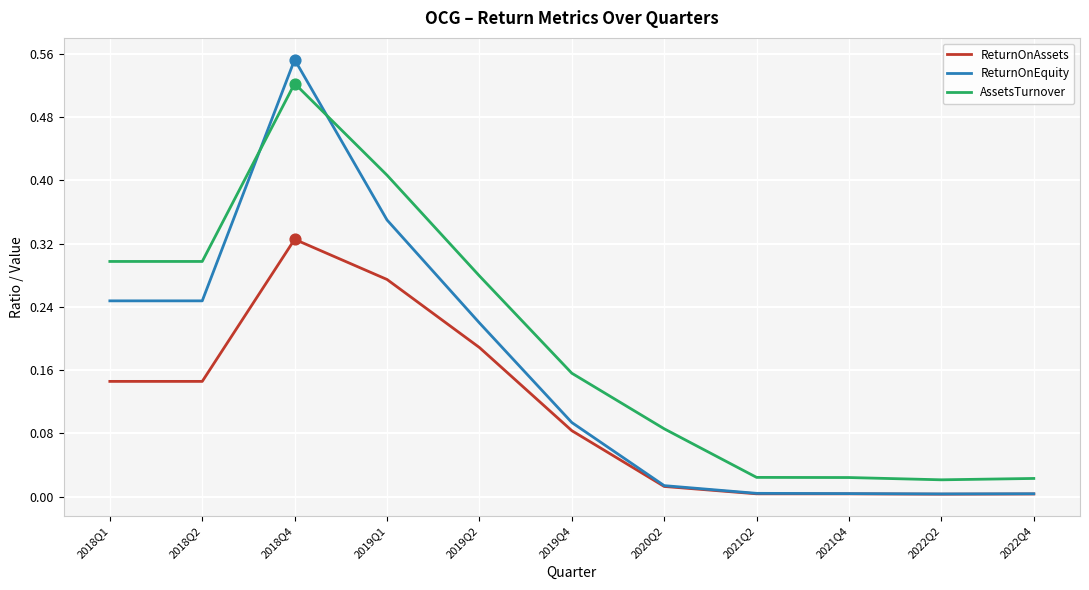

At which category is the sum across all series the highest?

2018Q4